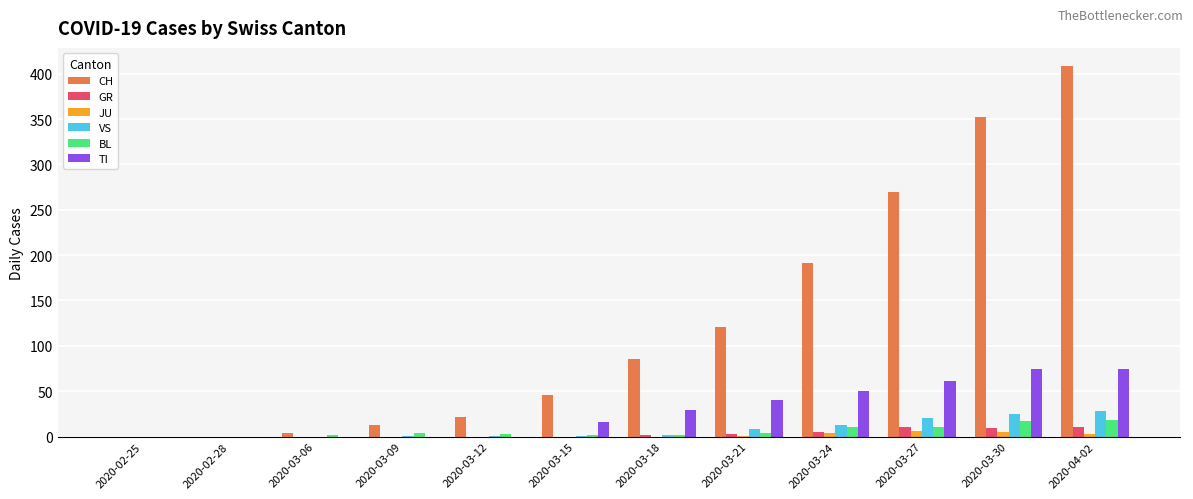

Are the bars grouped side by side (vs. stacked)?

Yes